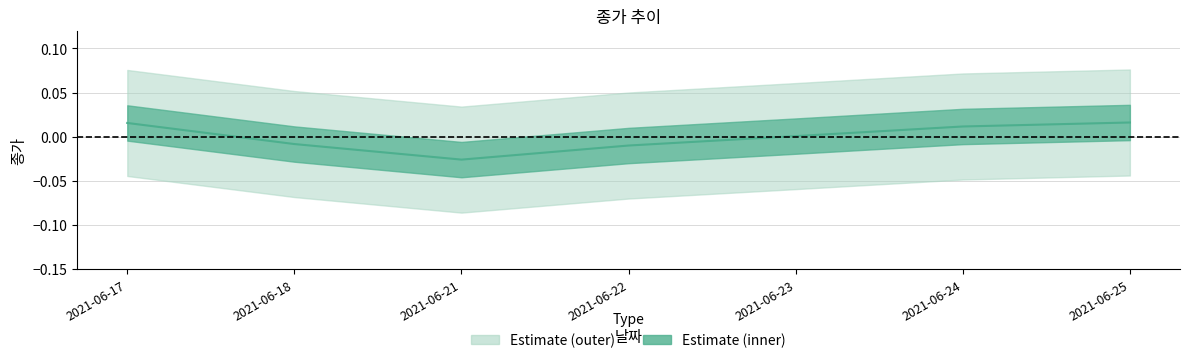

How many negative values are there?

3